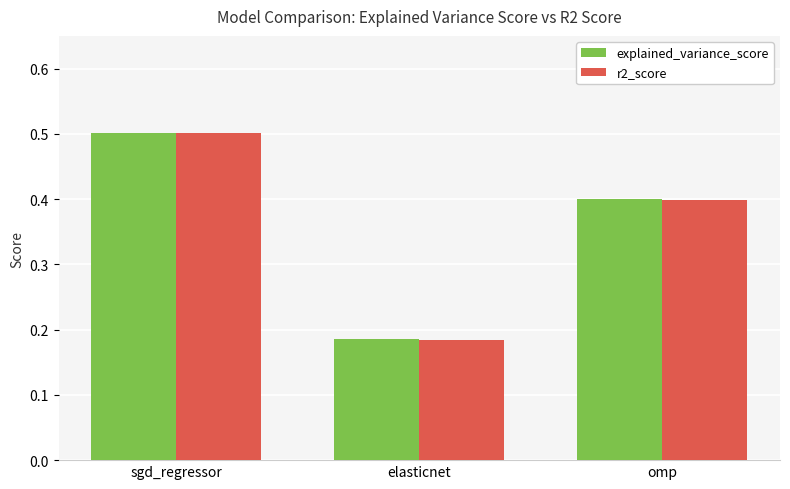

Which label corresponds to the smallest value in the chart?

elasticnet